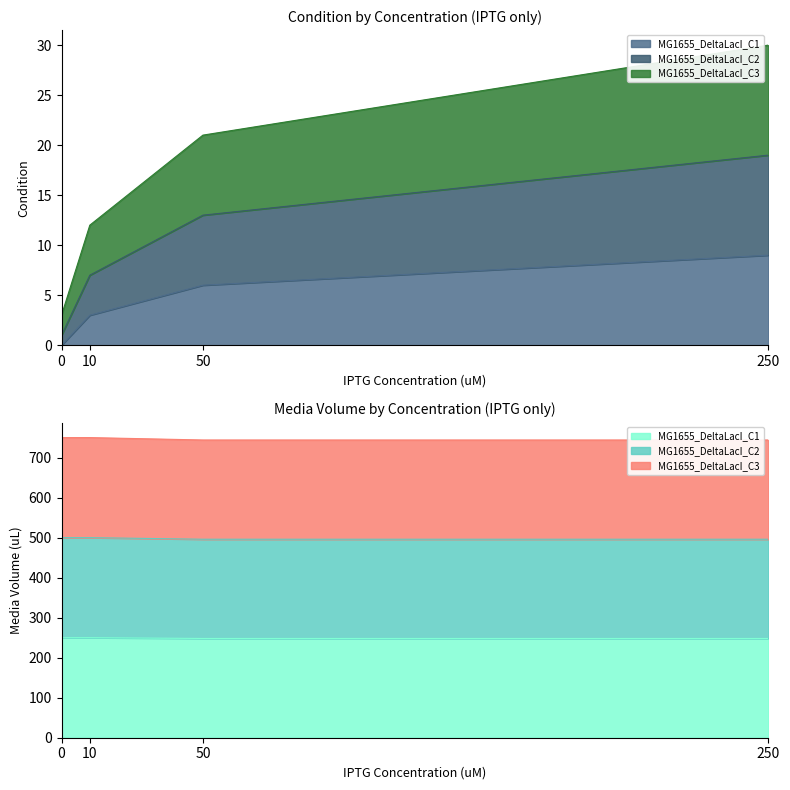

What is the sum of the MG1655_DeltaLacI_C2 values at 0 and 250?

20